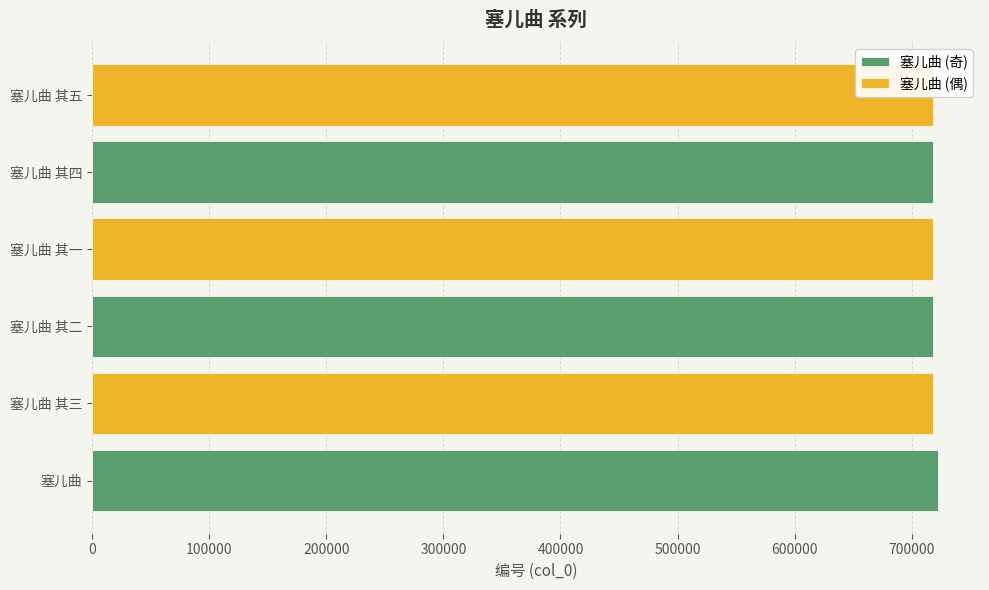

Between 塞儿曲 其二 and 塞儿曲 其四, which is larger?

塞儿曲 其四